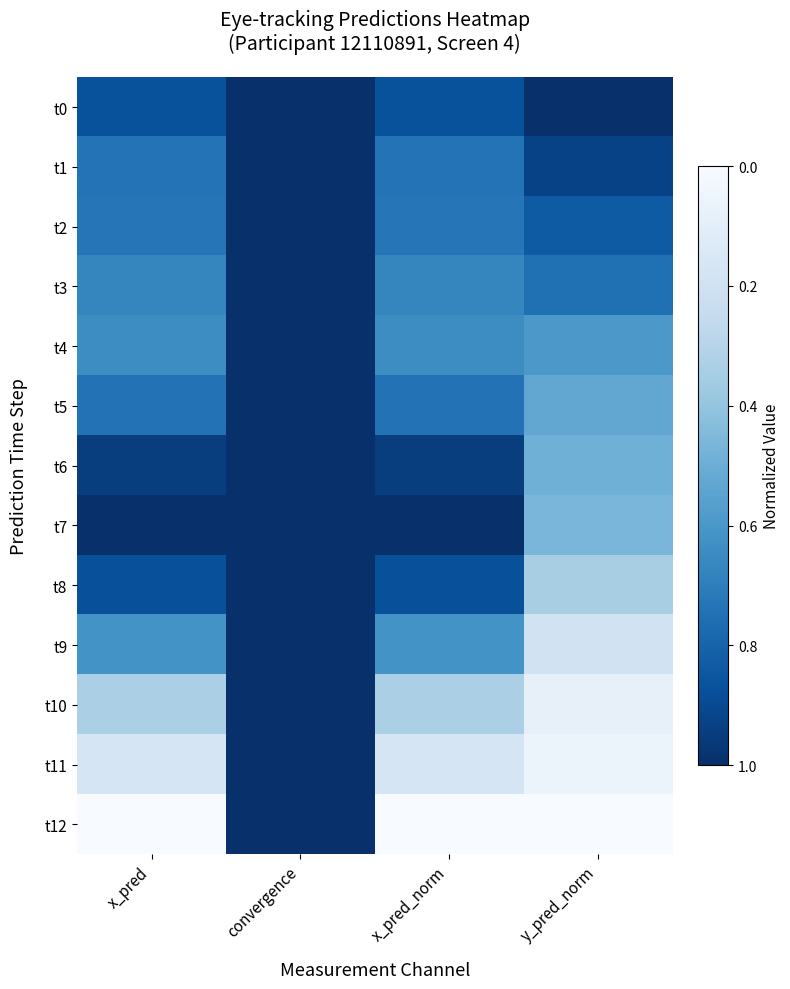

Rank the series at convergence from lowest to highest value.

t0, t1, t2, t3, t4, t5, t6, t7, t8, t9, t10, t11, t12